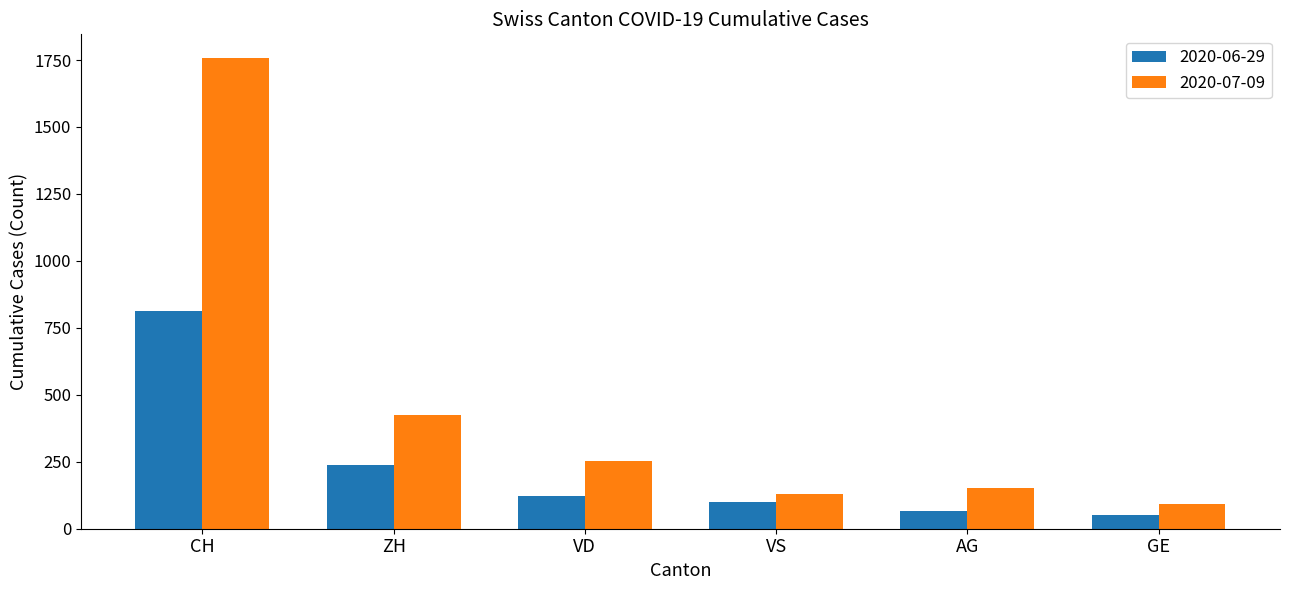

What is the difference between the highest and lowest values at VD?

131